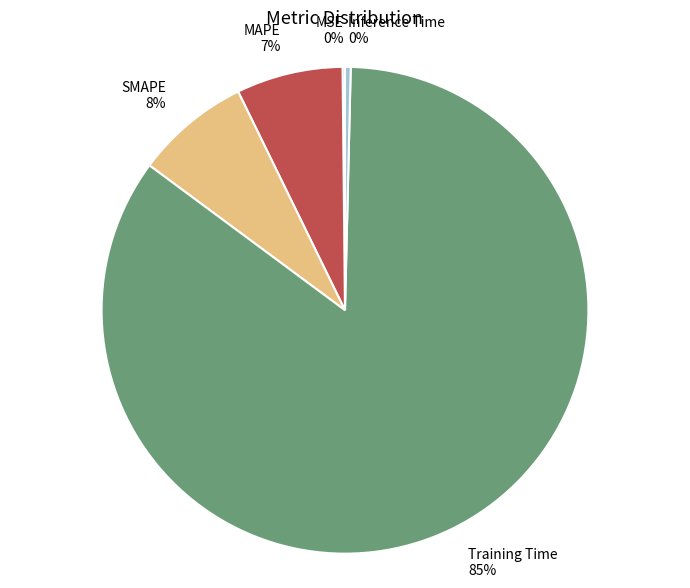

To the nearest percent, what is the difference between the largest and smallest slice percentages?

85%